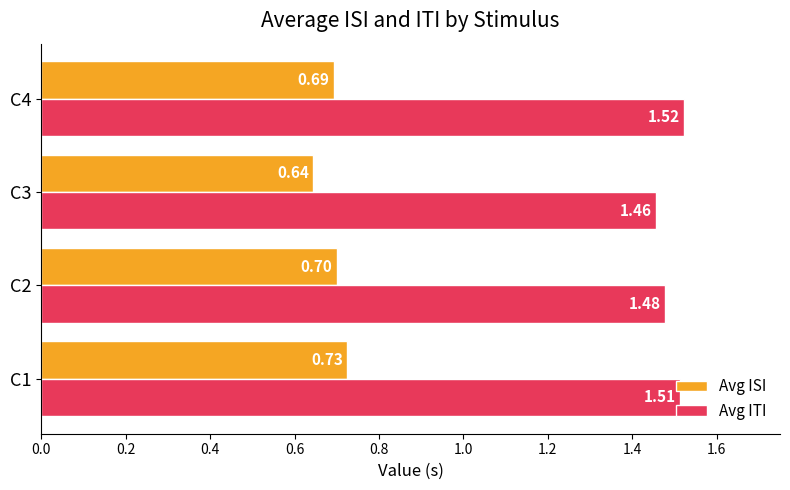

At which category is the sum across all series the highest?

C1